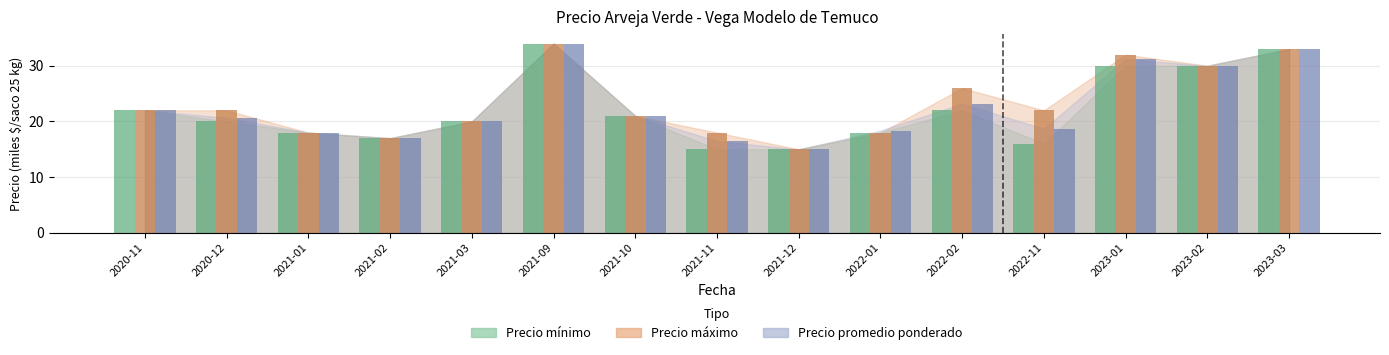

How many data points does each series have?

15